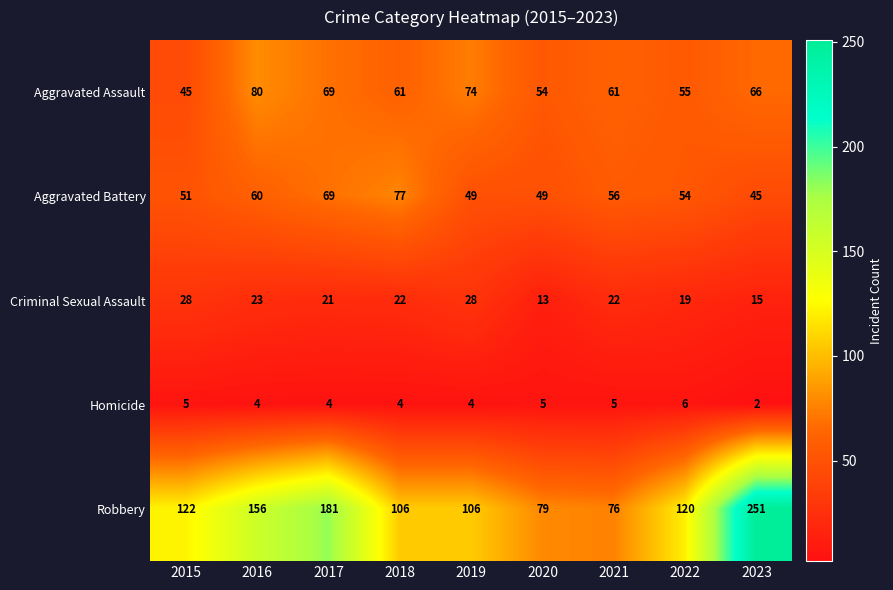

The Homicide series shows 1 at 2016. True or false?

False